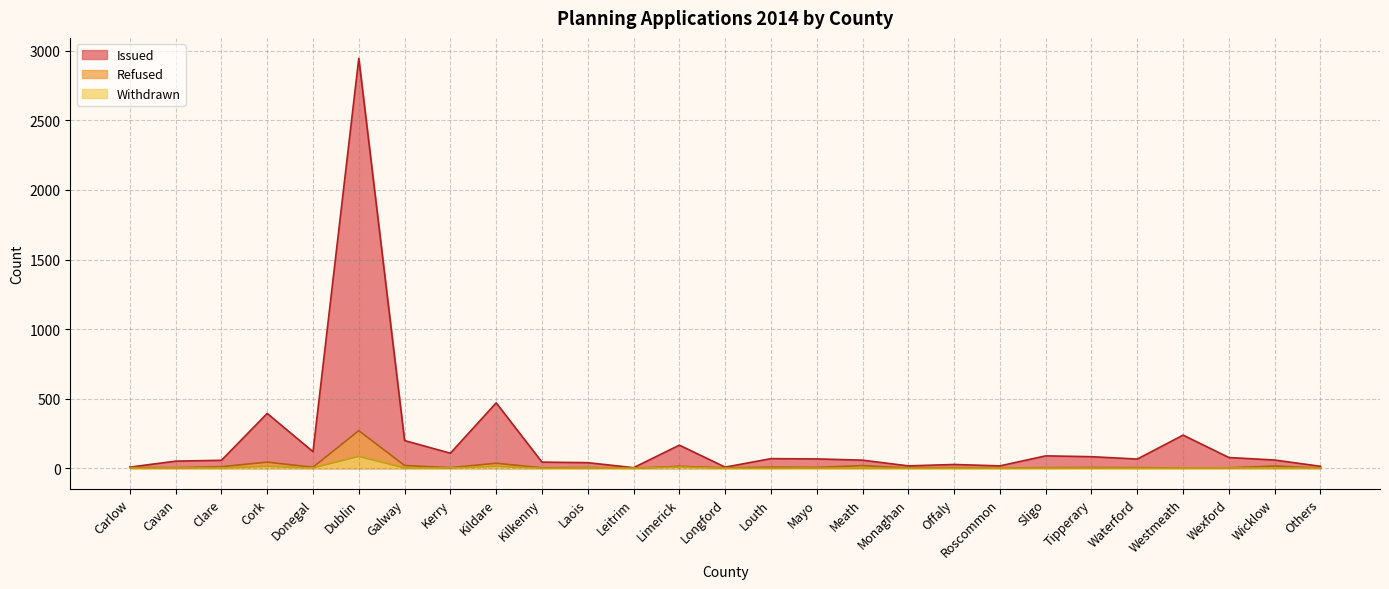

What value does the Issued series have at Wicklow?

59